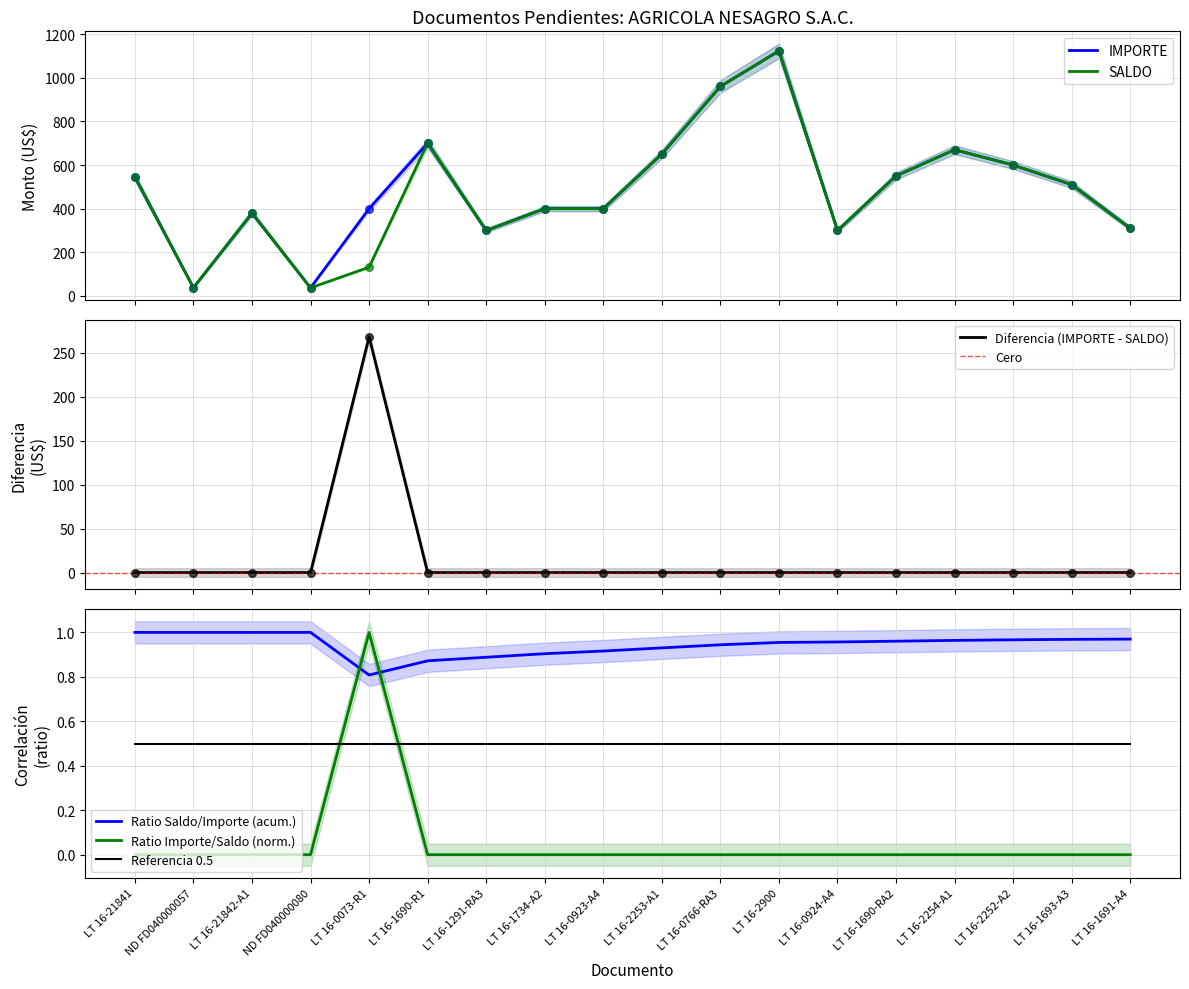

Which series contains the highest Y value?

SALDO